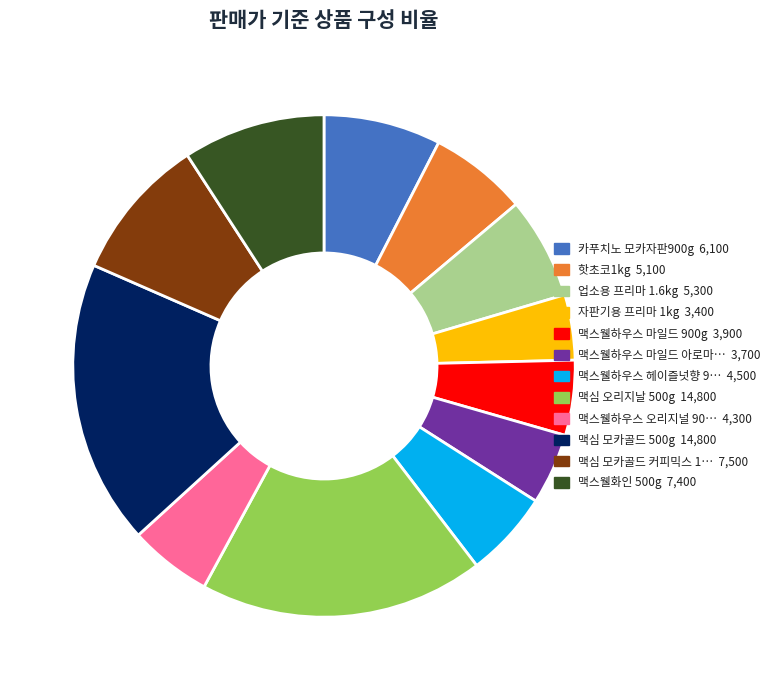

Is there any slice that represents more than half of the pie?

No